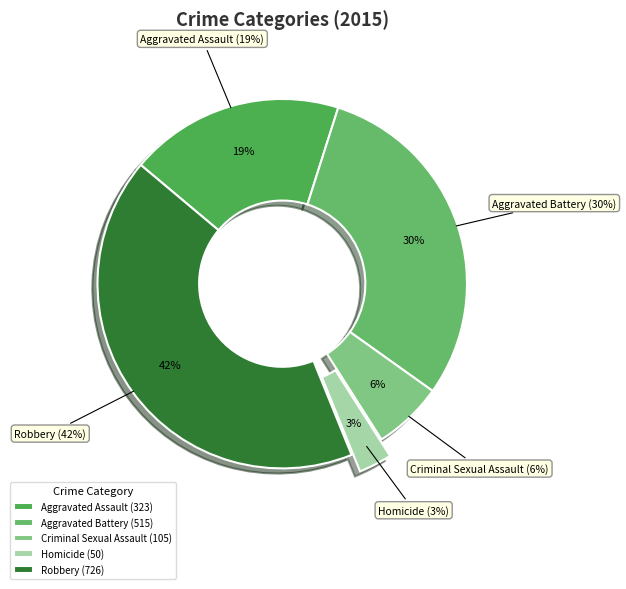

What is the ratio of the value at Homicide to the value at Criminal Sexual Assault?

0.5